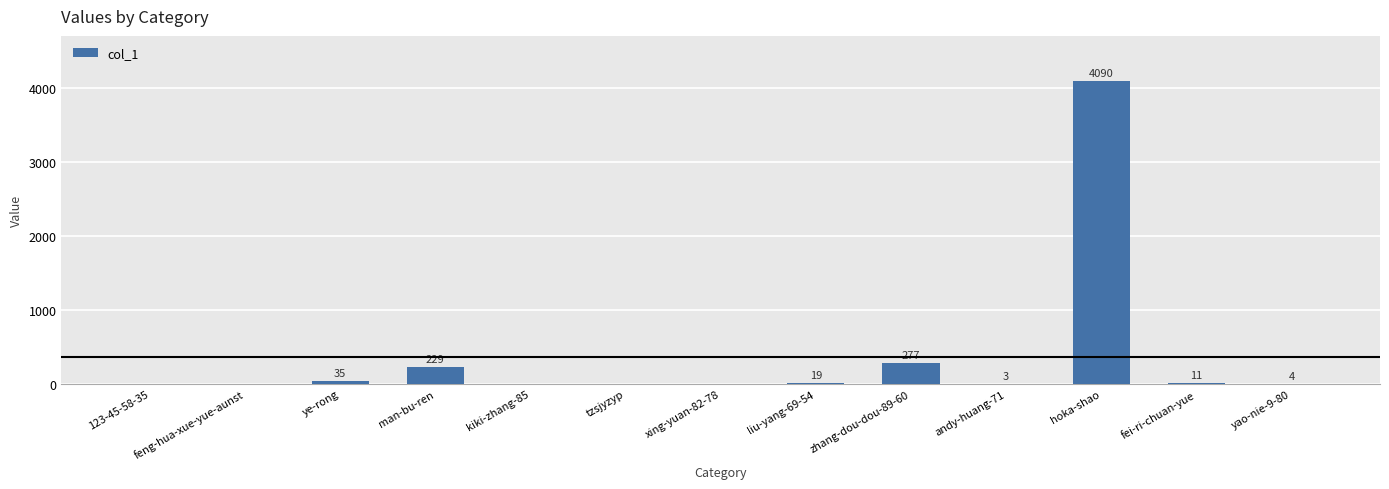

Is it true that the value at feng-hua-xue-yue-aunst is -1823?

False